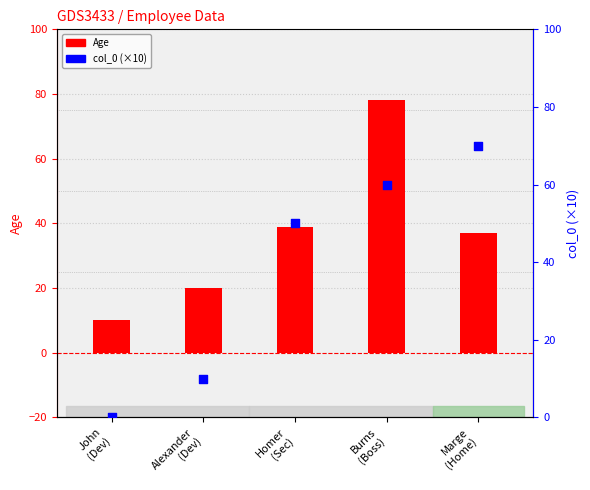

At which category is the sum across all series the highest?

Burns
(Boss)